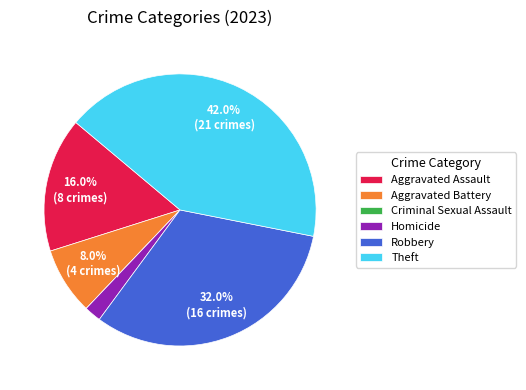

Which category has the biggest portion of the pie?

Theft